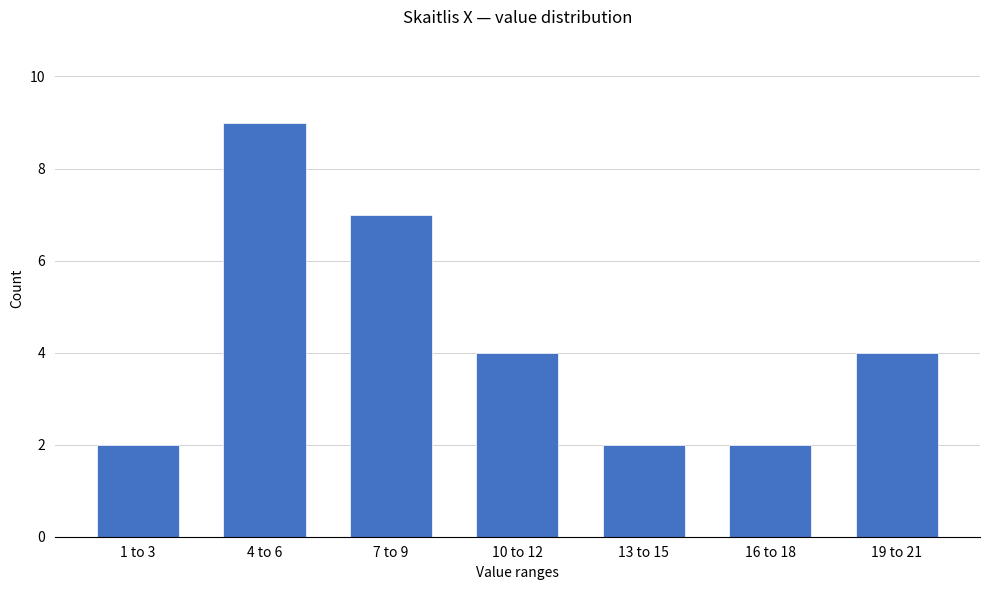

Reading right to left, transcribe all the data shown in this chart.

4	2	2	4	7	9	2